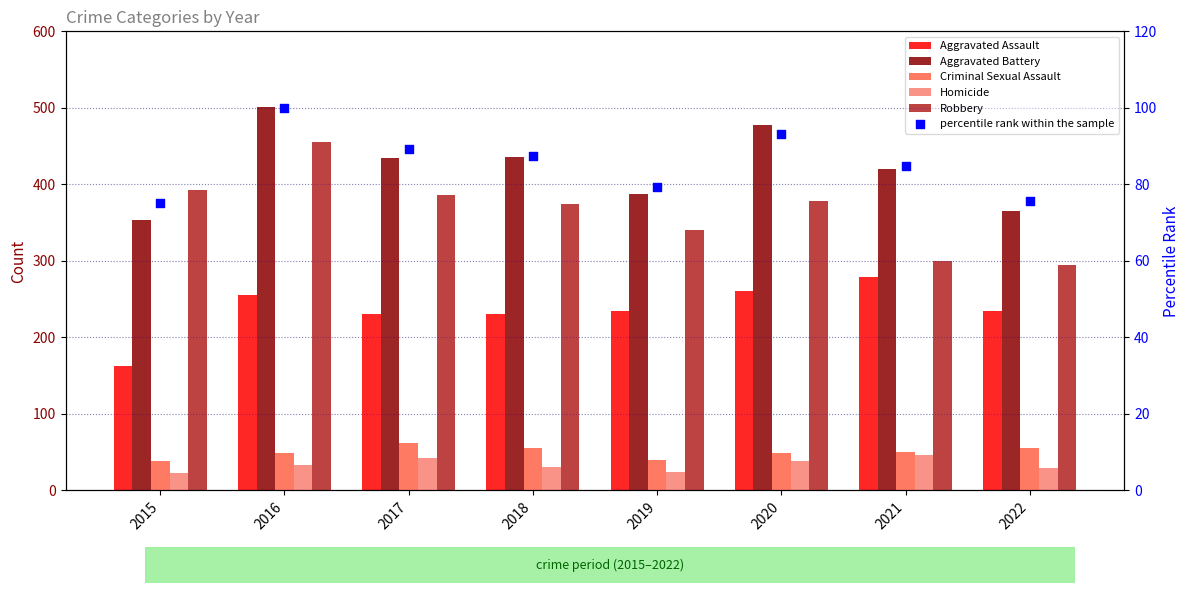

What are all the series names shown in the legend?

Aggravated Assault, Aggravated Battery, Criminal Sexual Assault, Homicide, Robbery, percentile rank within the sample